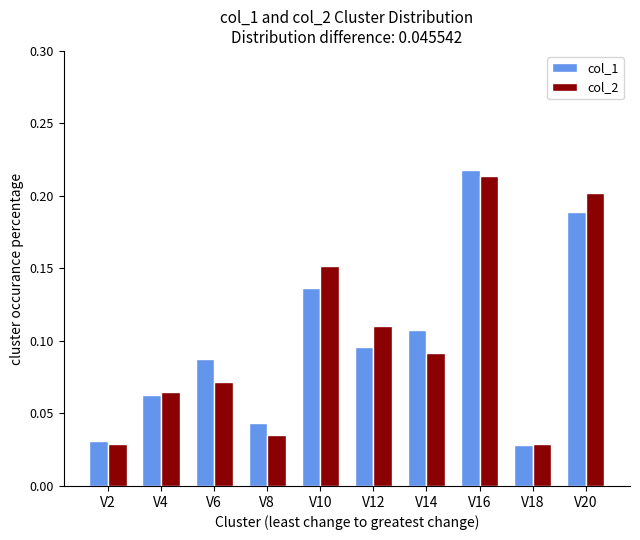

Which series changed the most between V8 and V20?

col_2